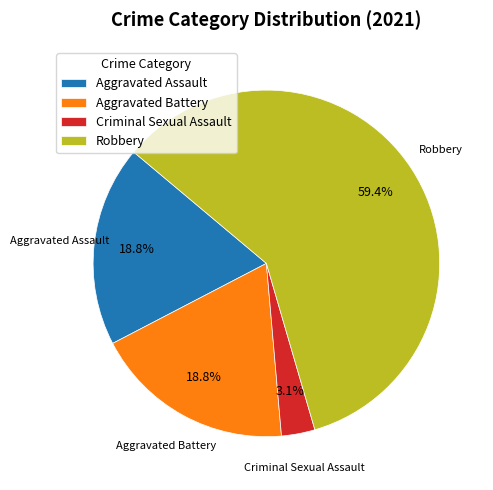

What is the total percentage of Aggravated Battery and Criminal Sexual Assault?

21.9%